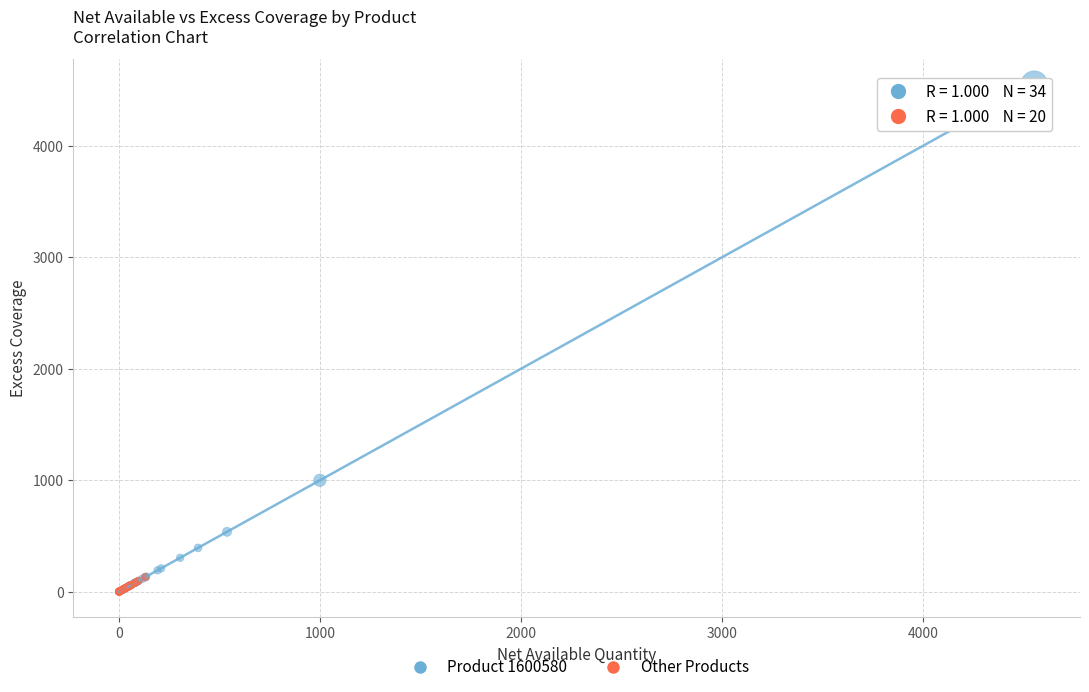

Which series has the largest Y range (max minus min)?

Product 1600580